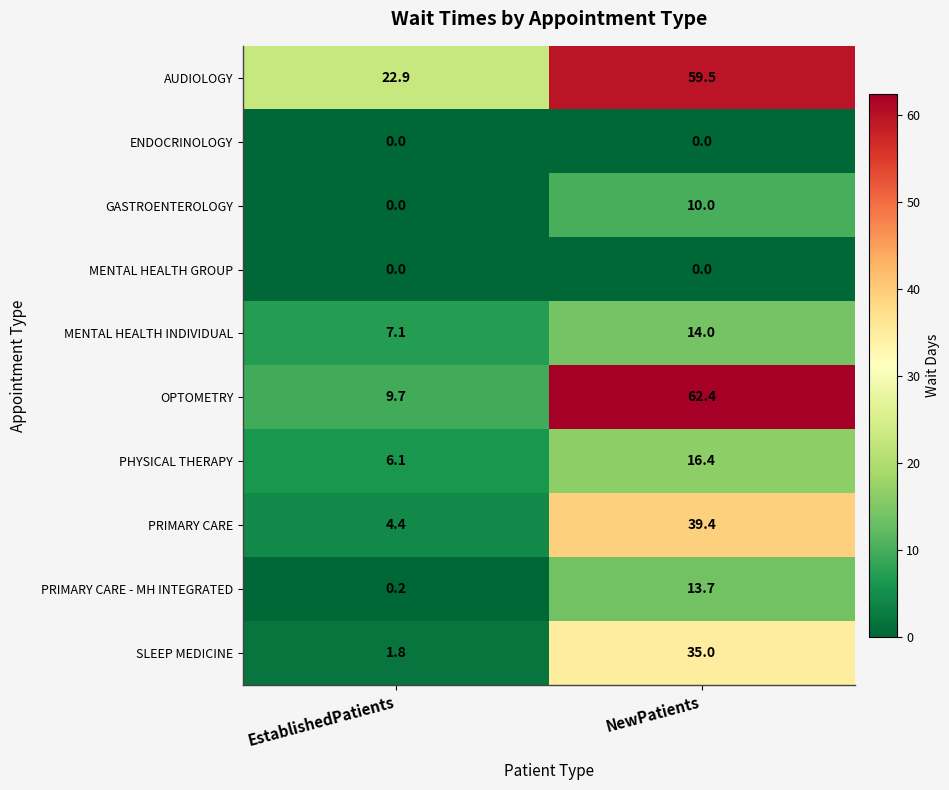

What is the difference between the SLEEP MEDICINE values at NewPatients and EstablishedPatients?

33.2